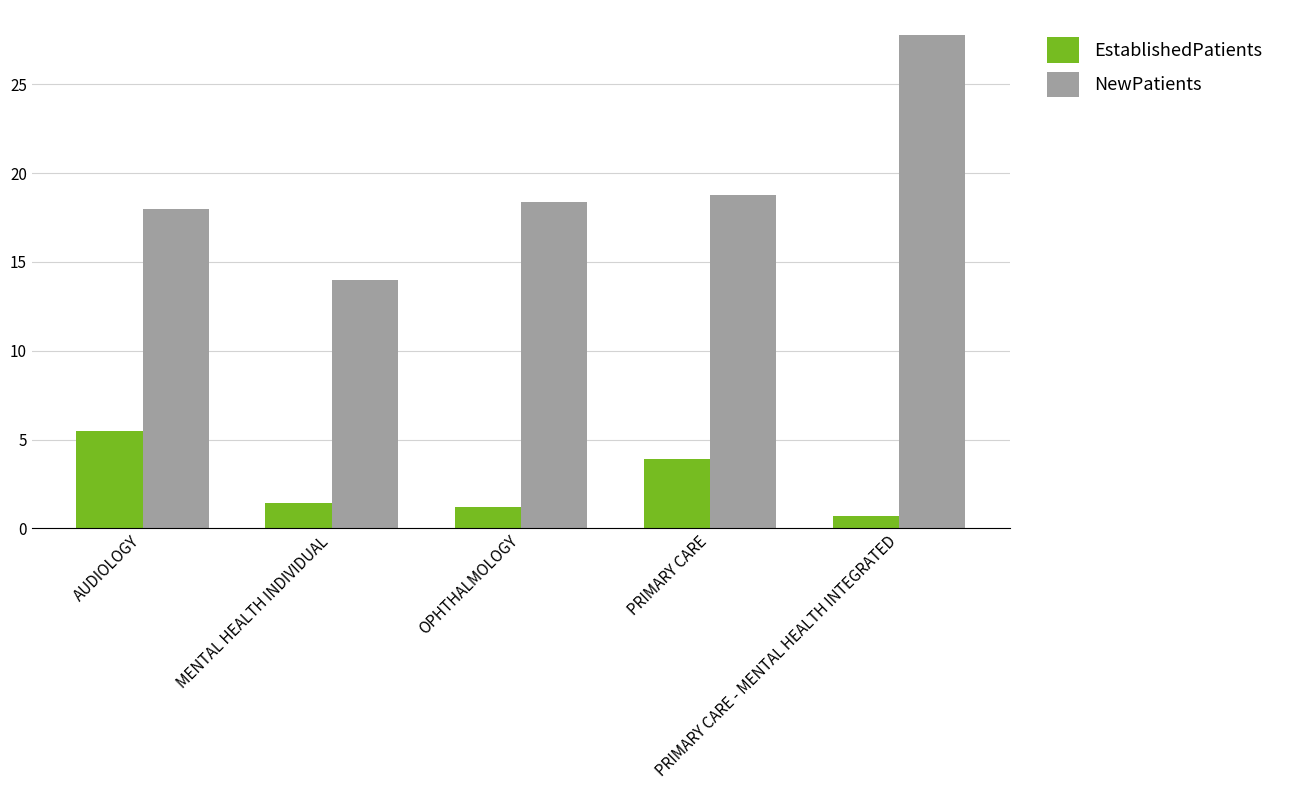

At PRIMARY CARE, list the series in order from smallest to largest.

EstablishedPatients, NewPatients